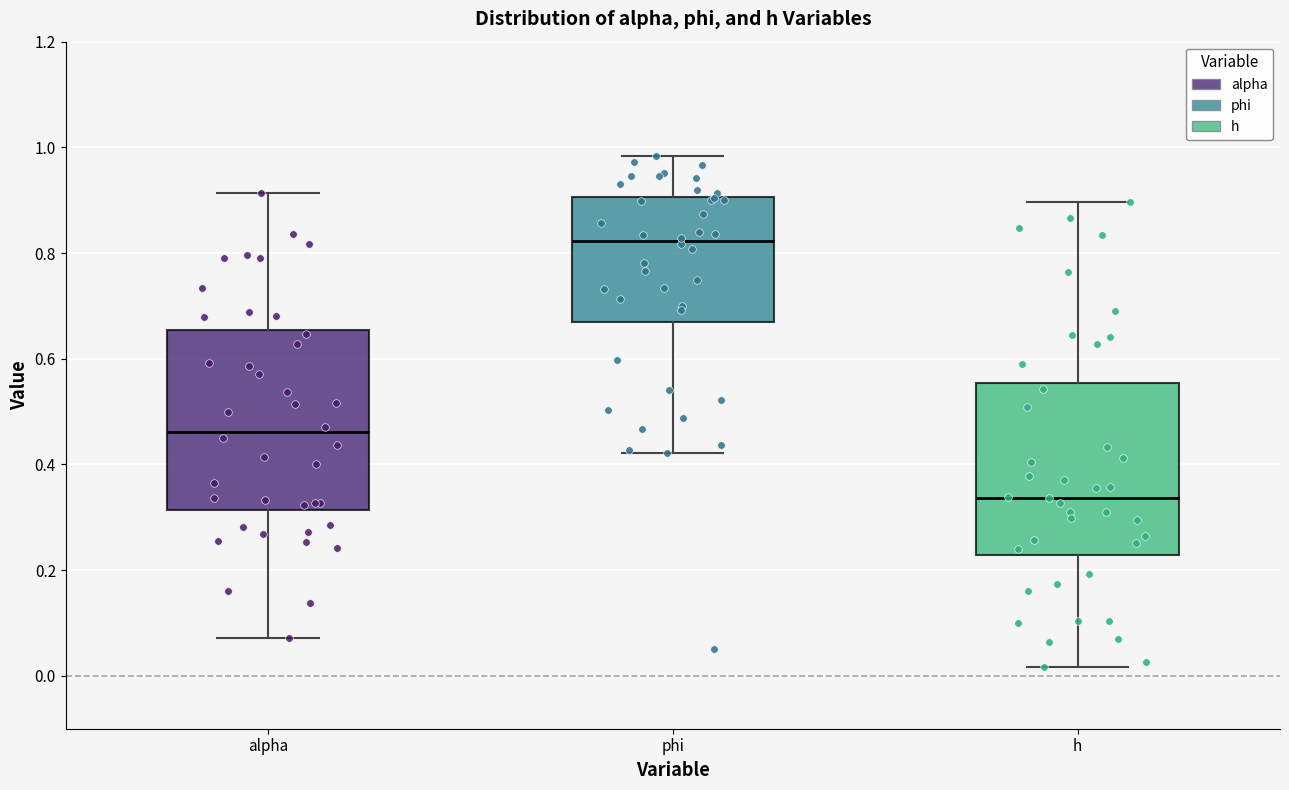

Reading left to right, transcribe this box plot: for each box, give where its median line is, the range the box spans, and where its two whiskers end, as read against the y-axis. The values are not printed on the chart, so give them approximately, as read against the axis.

alpha: median 0.46, box 0.32 to 0.66, whiskers 0.08 to 0.92
phi: median 0.82, box 0.66 to 0.90, whiskers 0.42 to 0.98
h: median 0.34, box 0.22 to 0.56, whiskers 0.02 to 0.90